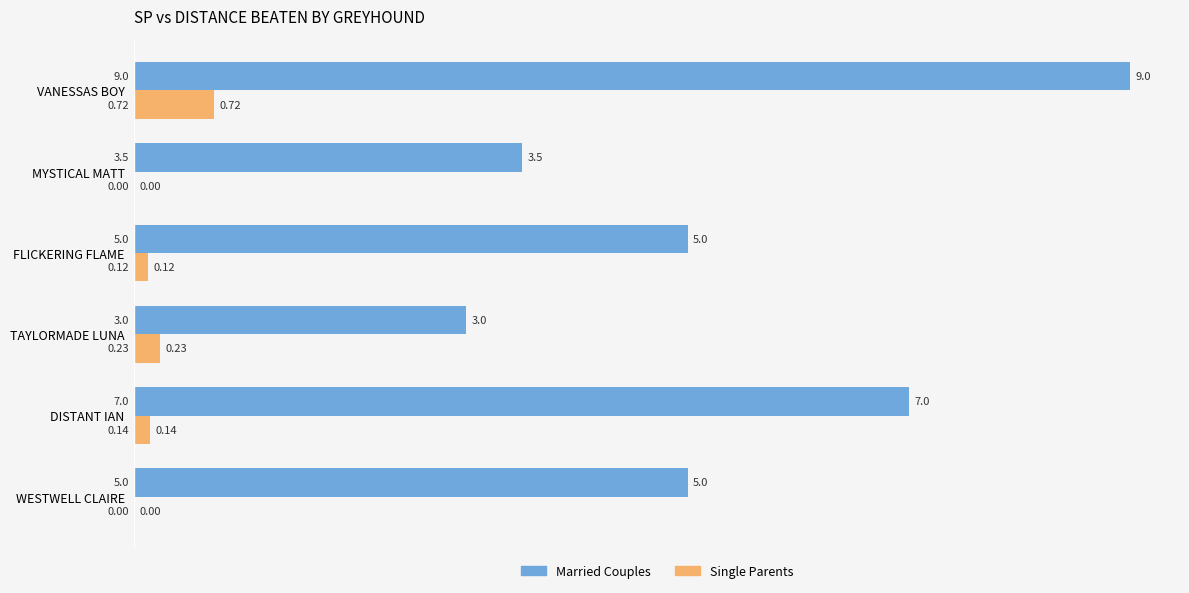

Which series changed the most between WESTWELL CLAIRE and FLICKERING FLAME?

Single Parents